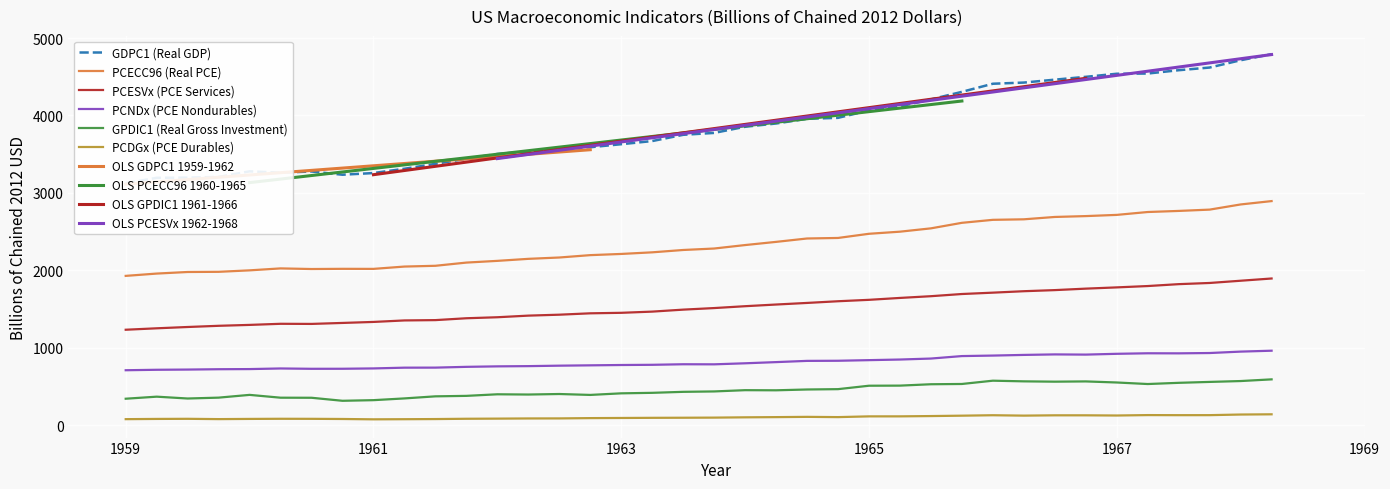

What position from the left is 1965?

25